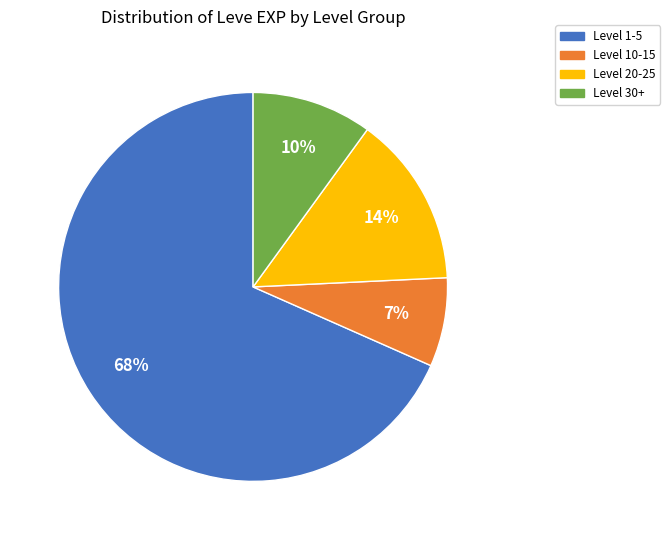

To the nearest percent, what is the average slice percentage?

25%